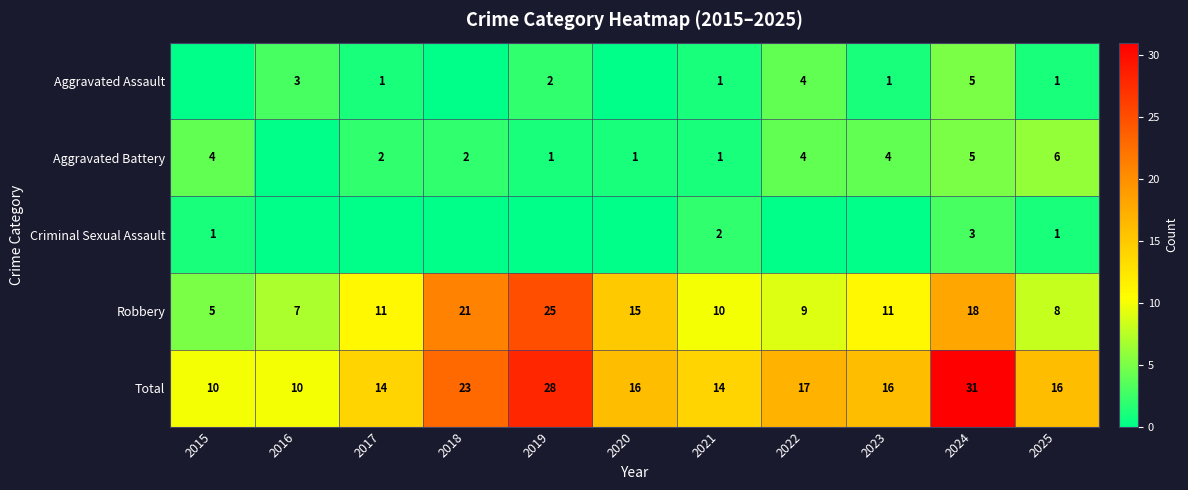

True or false: Total has a value of 22 at 2025.

False